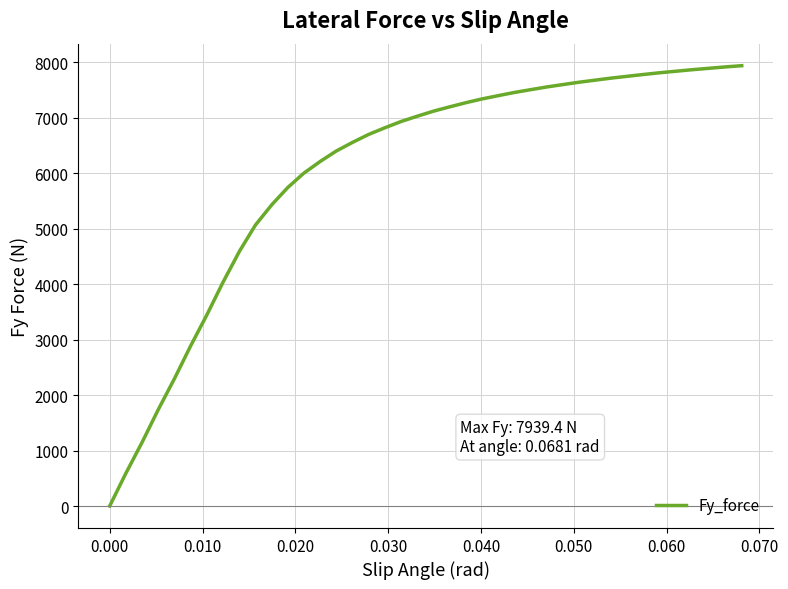

What is the difference between the maximum and minimum values?

7939.4